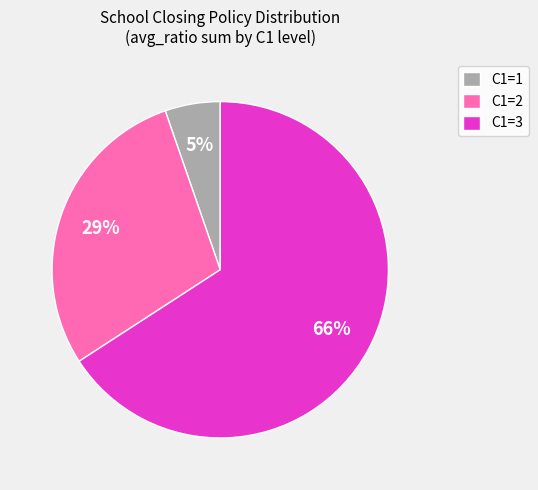

The C1=3 slice represents 17% of the pie. True or false?

False